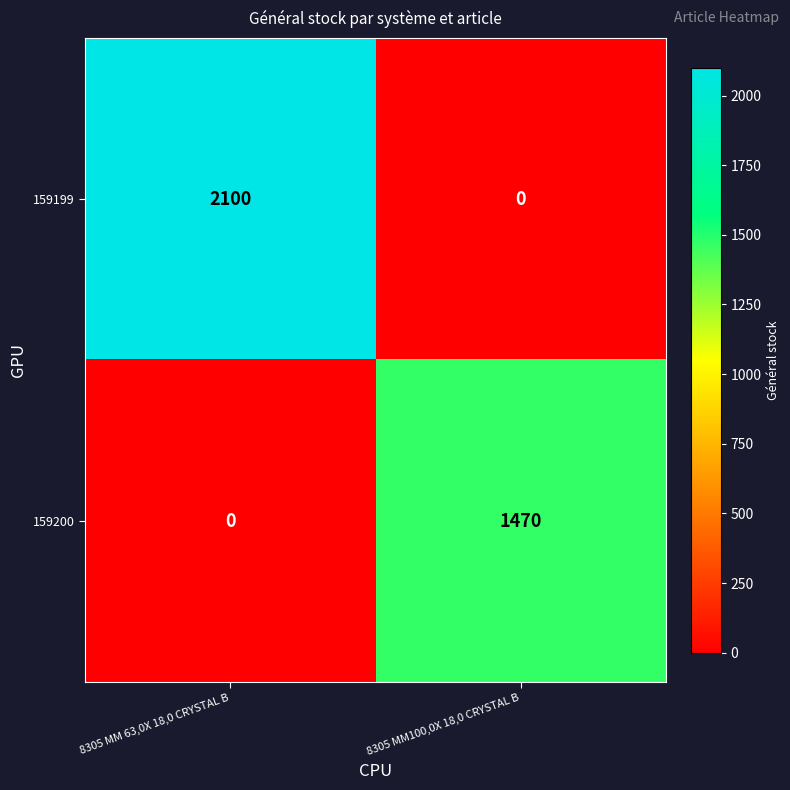

Which series has the largest total across all categories?

159199